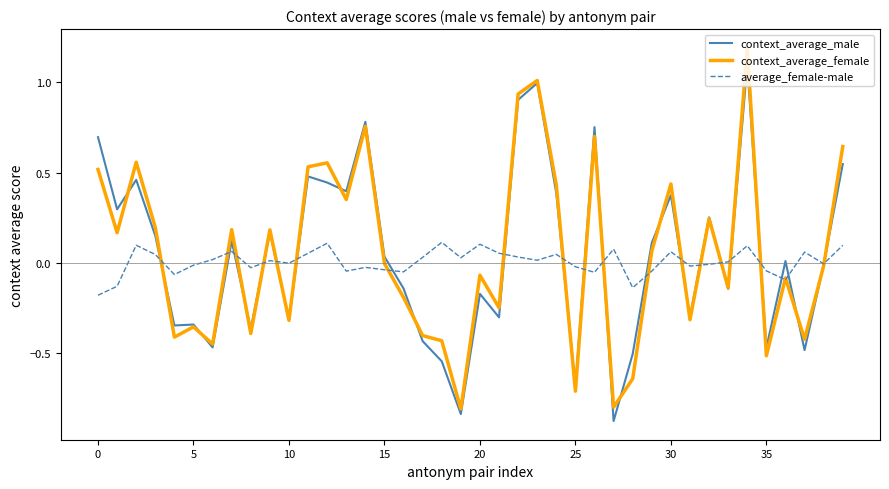

Which series has the widest spread of values?

context_average_female